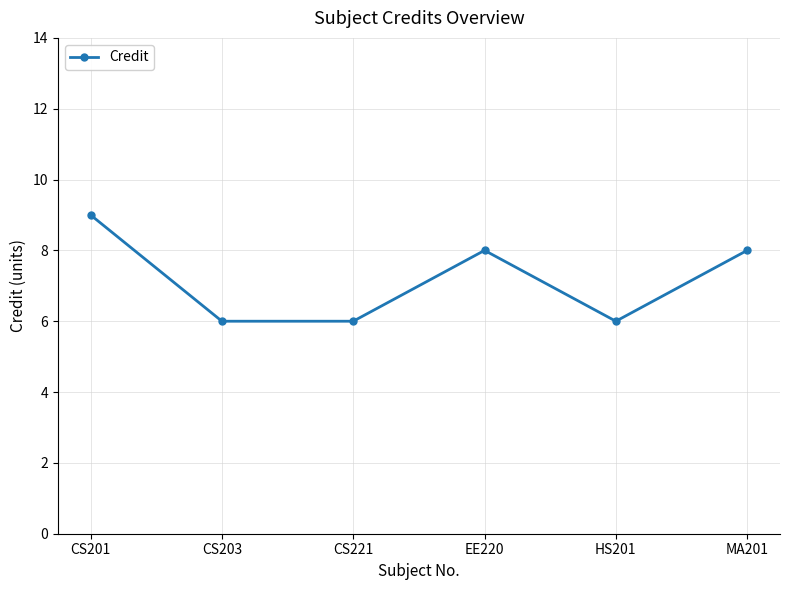

What is the approximate value at EE220?

8